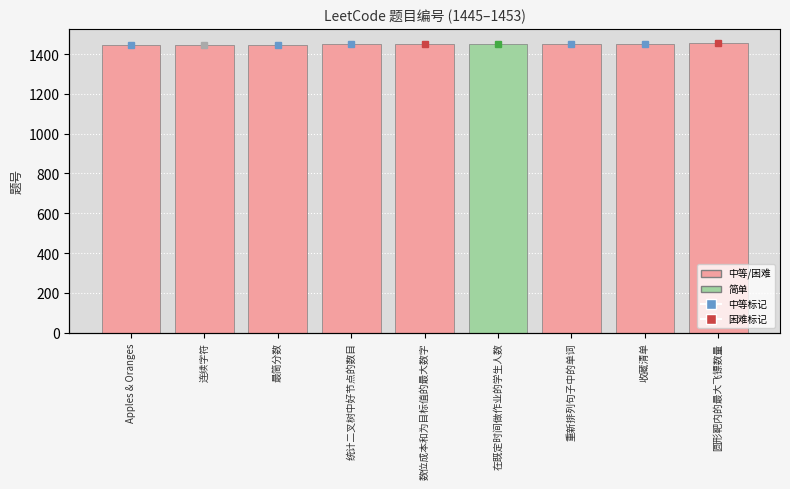

What is the value of the 7th bar from the left?

1451